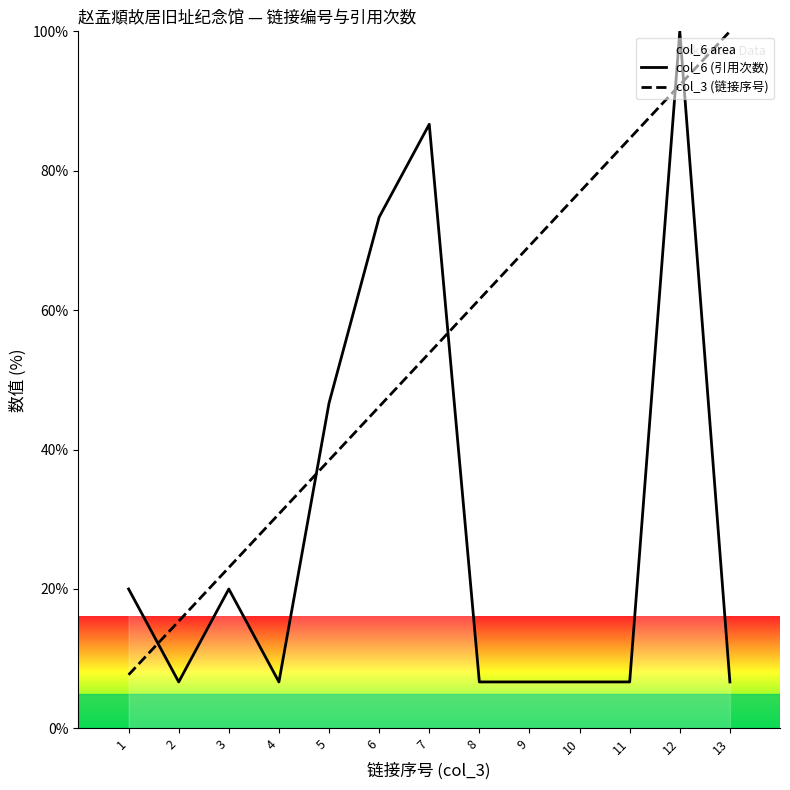

What is the average value of the col_6 (引用次数) series?

30.3